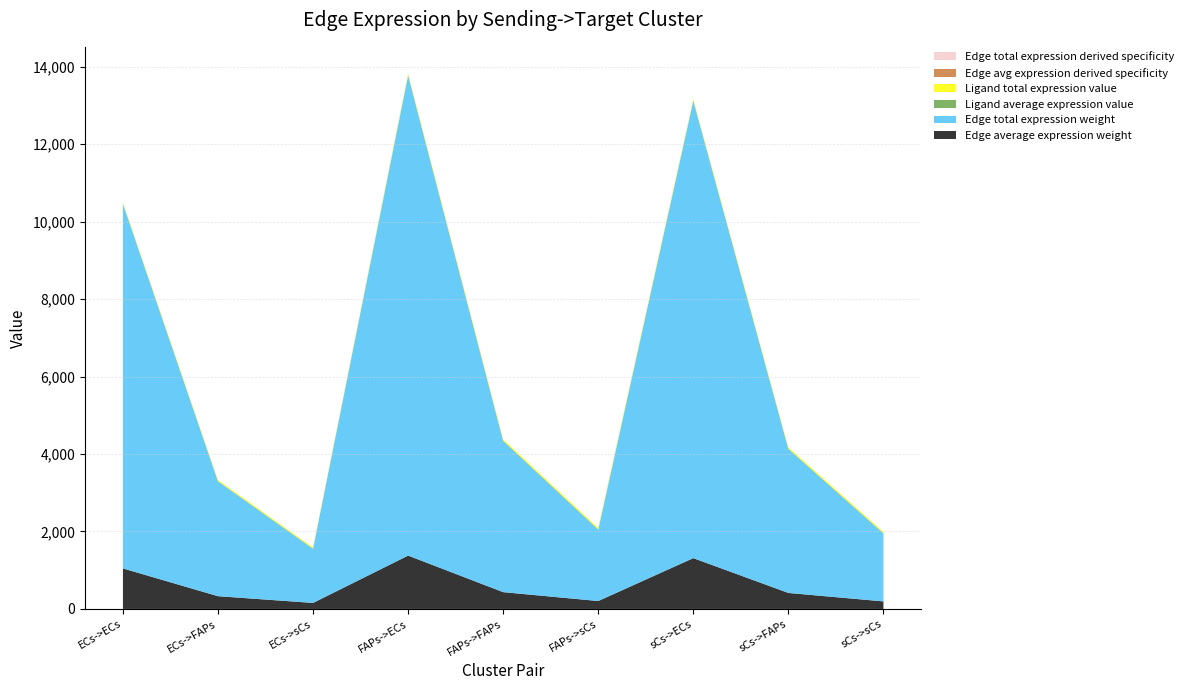

Reading left to right, extract all data points from this chart.

Edge average expression weight: 1046.0	329.2	155.2	1377.5	433.5	204.3	1311.9	412.9	194.6
Edge total expression weight: 9414.2	2962.6	1396.5	12397.7	3901.5	1839.0	11807.3	3715.7	1751.5
Ligand average expression value: 9.2	9.2	9.2	12.1	12.1	12.1	11.5	11.5	11.5
Ligand total expression value: 27.5	27.5	27.5	36.2	36.2	36.2	34.5	34.5	34.5
Edge avg expression derived specificity: 0.2	0.1	0.0	0.3	0.1	0.0	0.2	0.1	0.0
Edge total expression derived specificity: 0.2	0.1	0.0	0.3	0.1	0.0	0.2	0.1	0.0